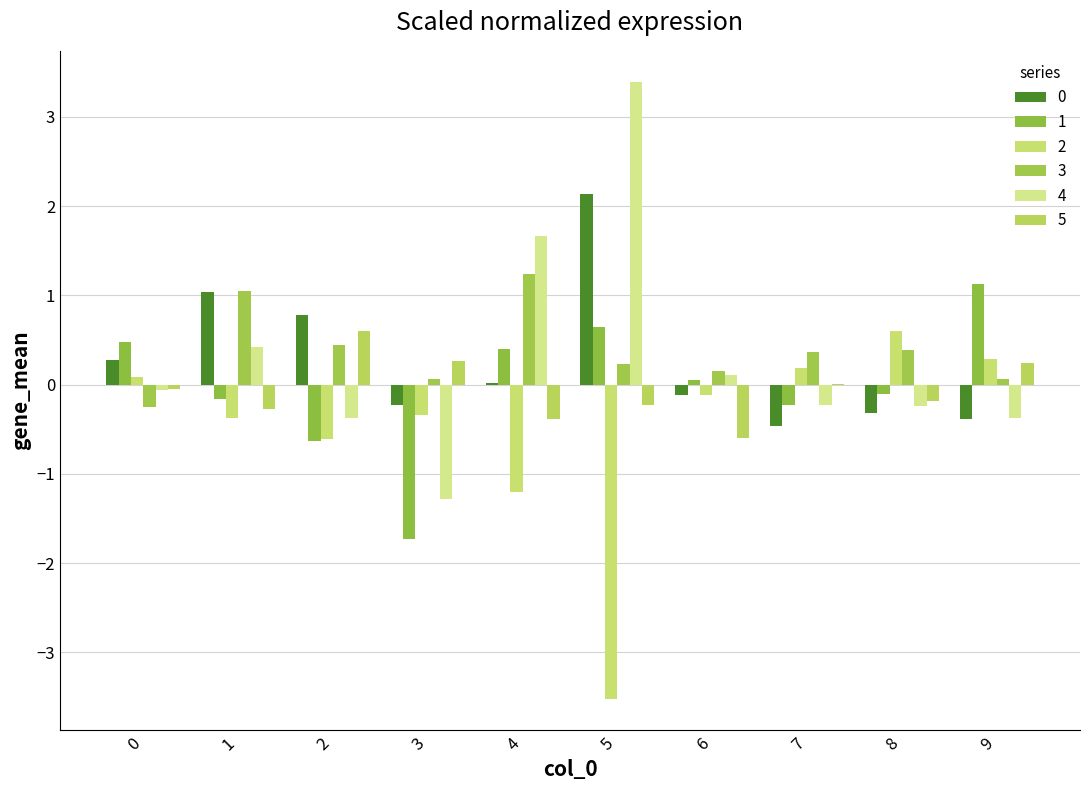

Which series has the widest spread of values?

4